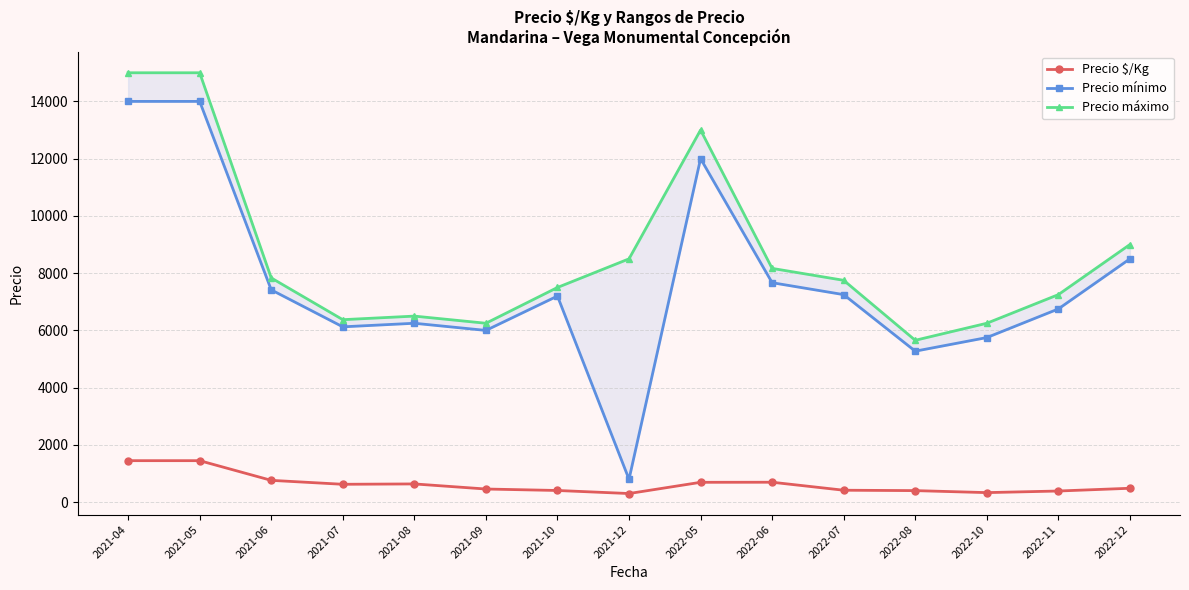

How many interior local peaks does the Precio máximo series have?

2